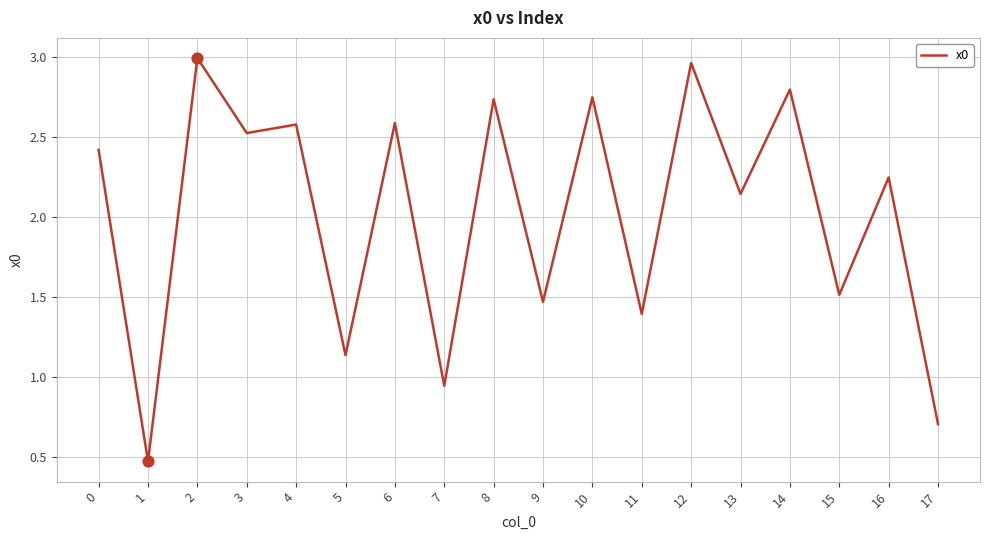

Which has a higher value, 15 or 9?

15